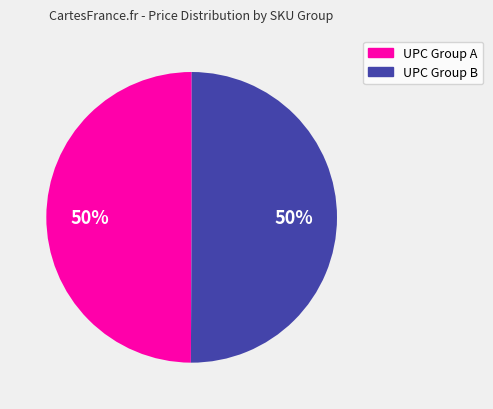

How many segments does this pie chart have?

2